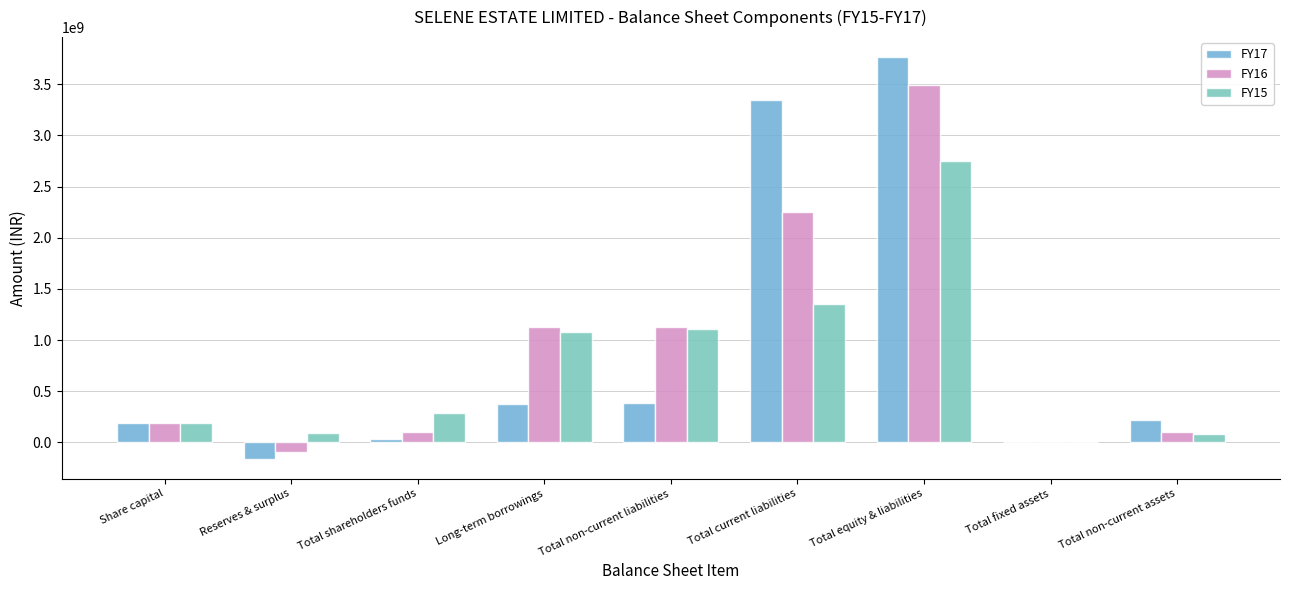

What is the difference between the maximum and minimum values in the FY15 series?

2750629000